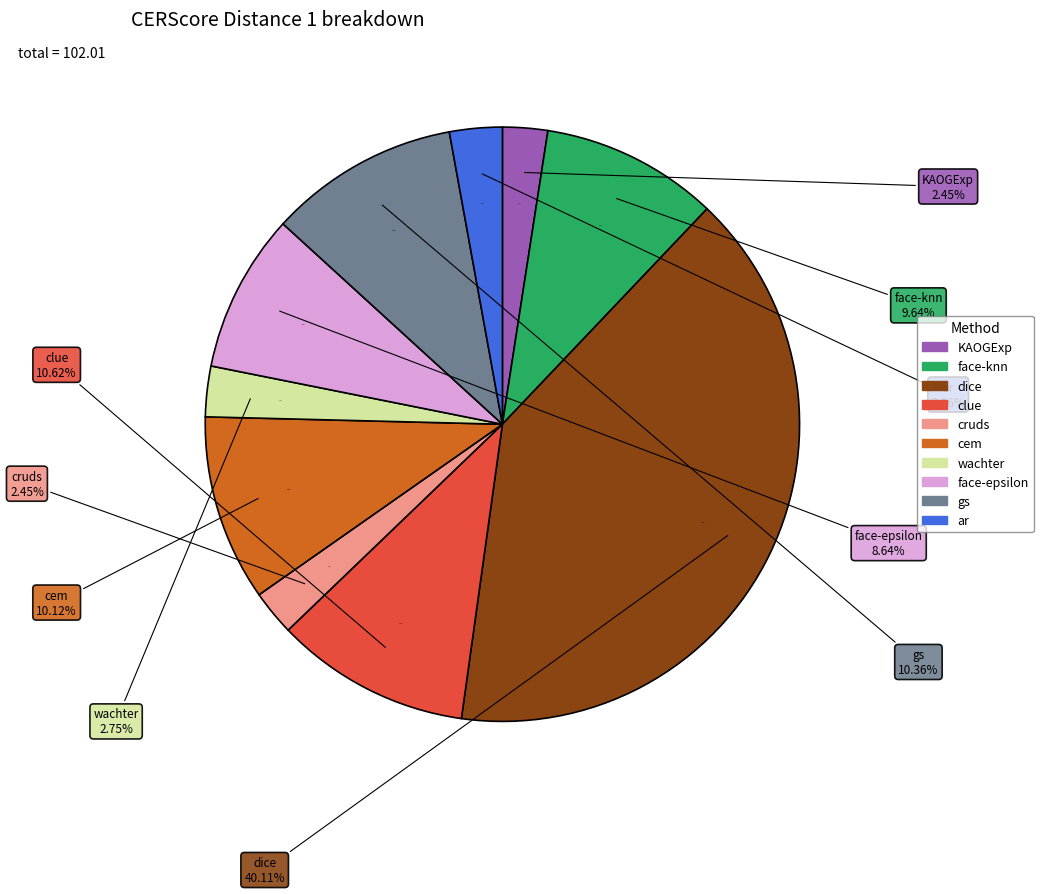

Rank the categories by value from lowest to highest.

KAOGExp, cruds, wachter, ar, face-epsilon, face-knn, cem, gs, clue, dice